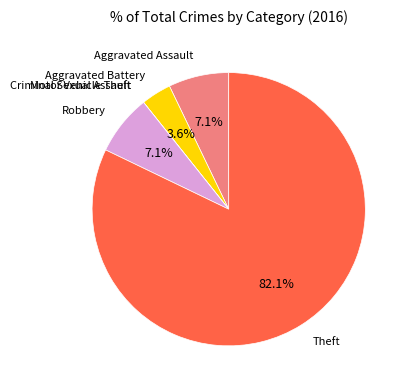

To the nearest percent, what is the combined percentage of Theft and Robbery?

89%